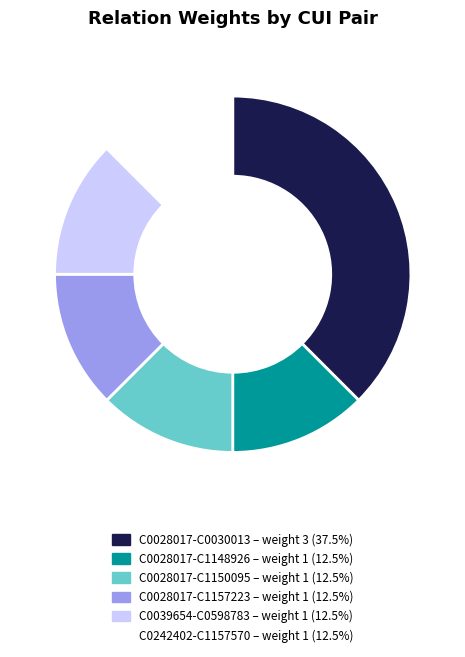

Is there any slice that represents more than half of the pie?

No